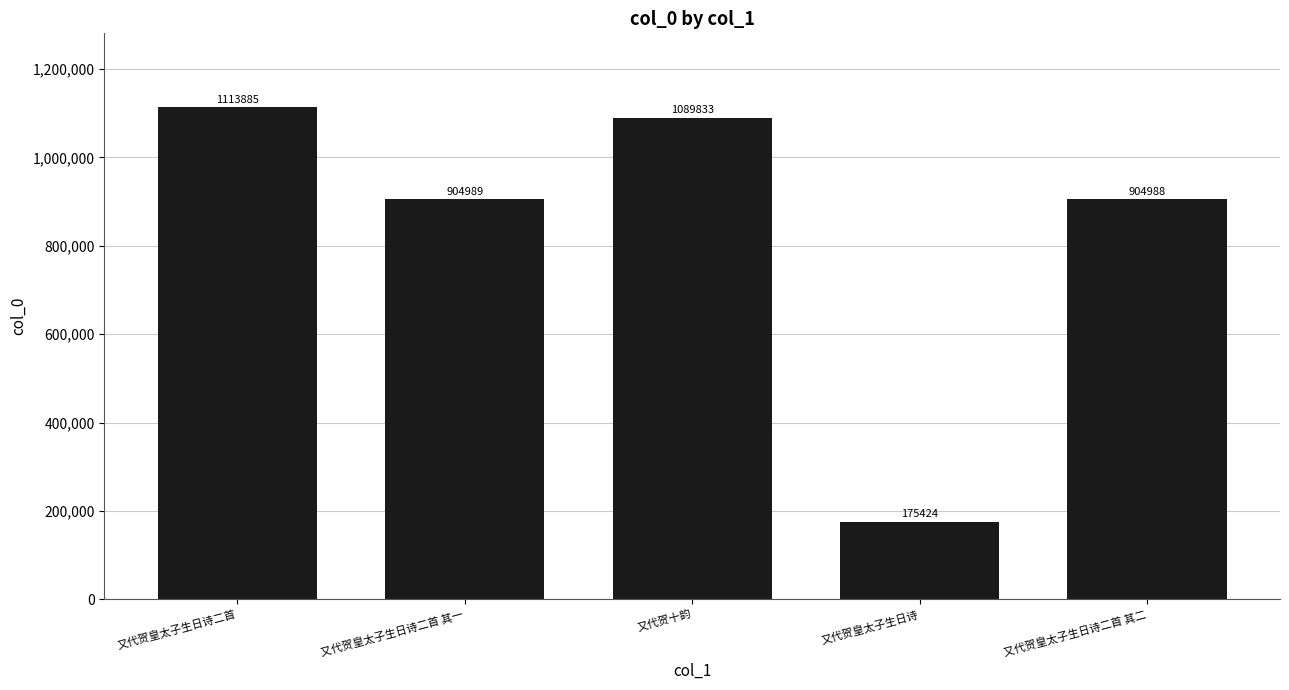

What is the difference between the maximum and second lowest values?

208897